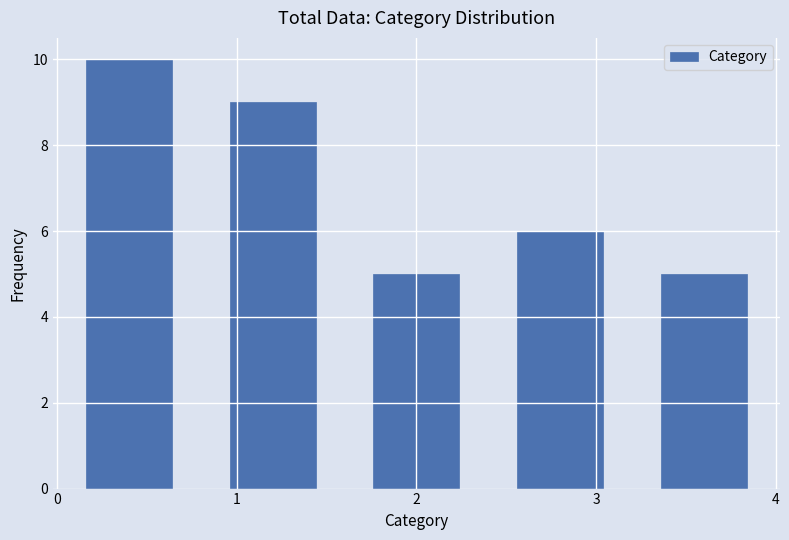

How tall is the bar that spans 1.6 to 2.4 on the x-axis? The values are not printed on the chart, so give them approximately, as read against the axis.

5